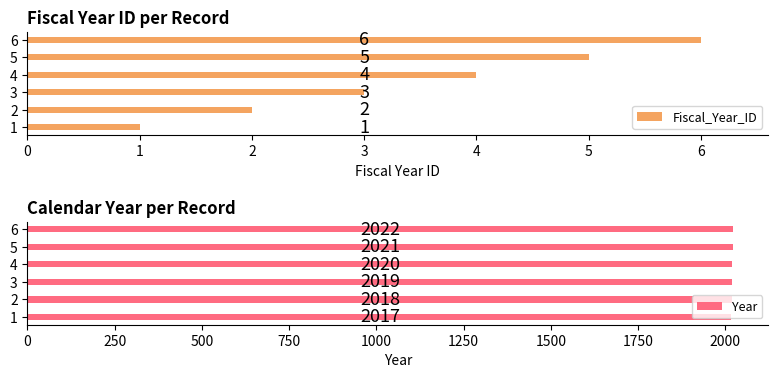

True or false: Fiscal_Year_ID has a value of 3 at 3.

True